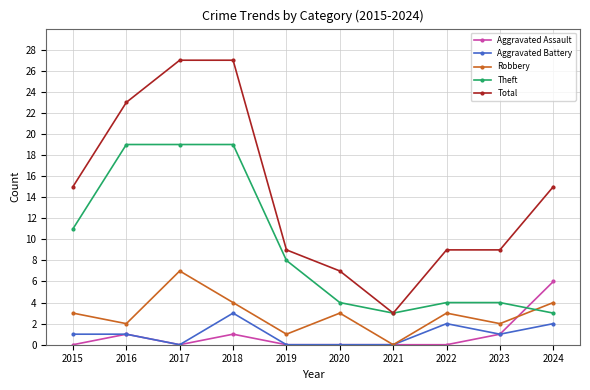

Reading right to left, what are all the values shown in this chart?

Aggravated Assault: 2024=6	2023=1	2022=0	2021=0	2020=0	2019=0	2018=1	2017=0	2016=1	2015=0
Aggravated Battery: 2024=2	2023=1	2022=2	2021=0	2020=0	2019=0	2018=3	2017=0	2016=1	2015=1
Robbery: 2024=4	2023=2	2022=3	2021=0	2020=3	2019=1	2018=4	2017=7	2016=2	2015=3
Theft: 2024=3	2023=4	2022=4	2021=3	2020=4	2019=8	2018=19	2017=19	2016=19	2015=11
Total: 2024=15	2023=9	2022=9	2021=3	2020=7	2019=9	2018=27	2017=27	2016=23	2015=15